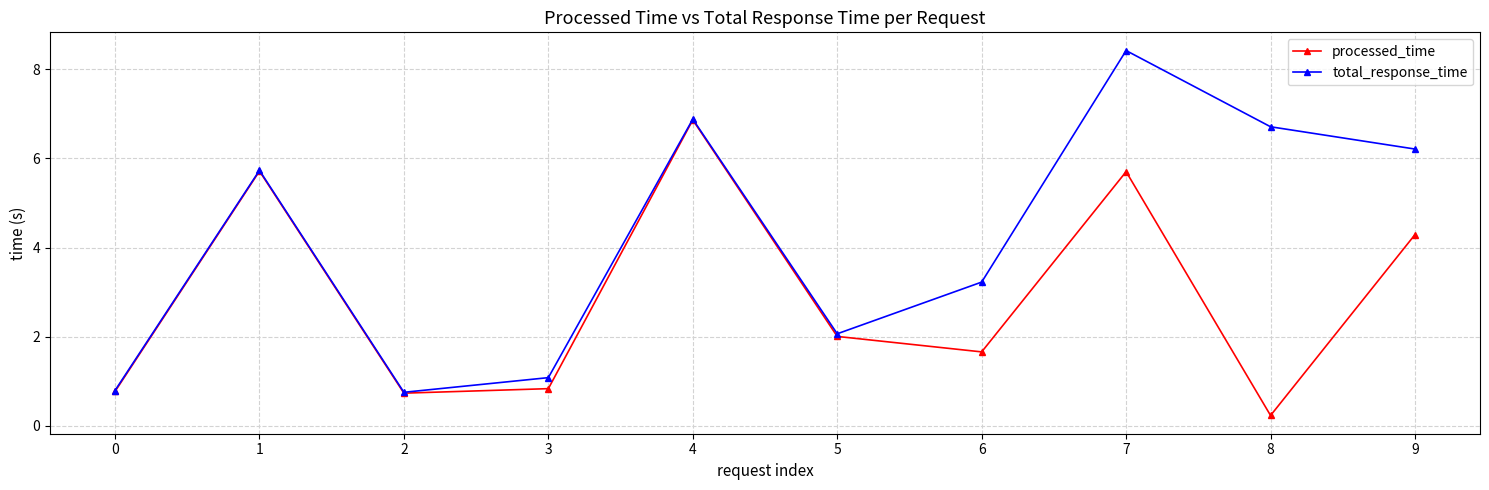

At 6, list the series in order from smallest to largest.

processed_time, total_response_time